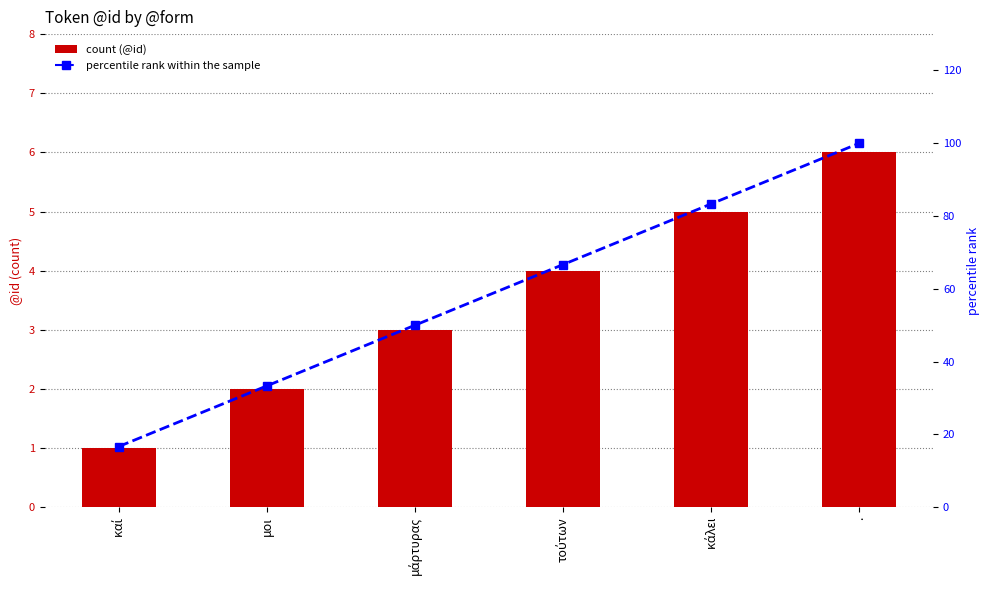

Is it true that @id equals 1.2 at κάλει?

False